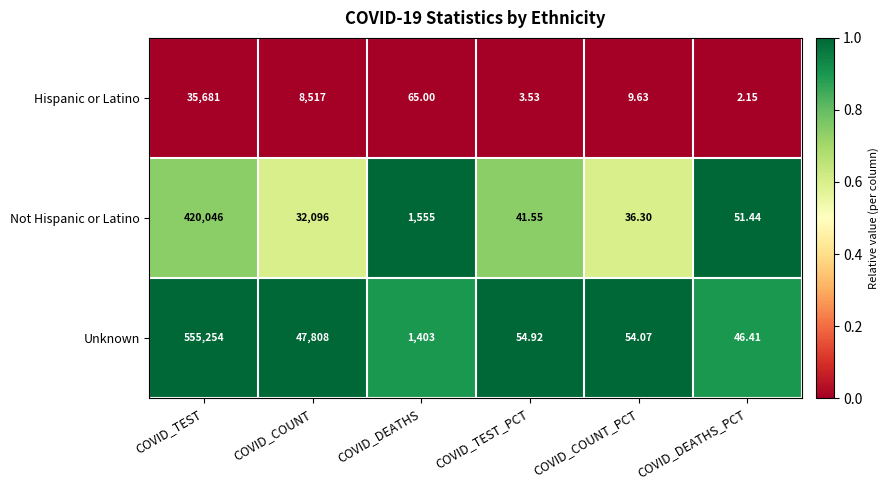

Count the number of categories in the chart.

6